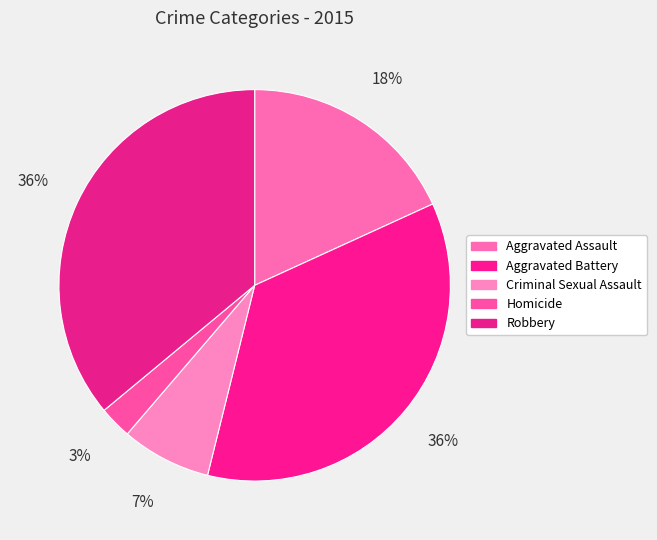

True or false: Robbery accounts for 36% of the total.

True